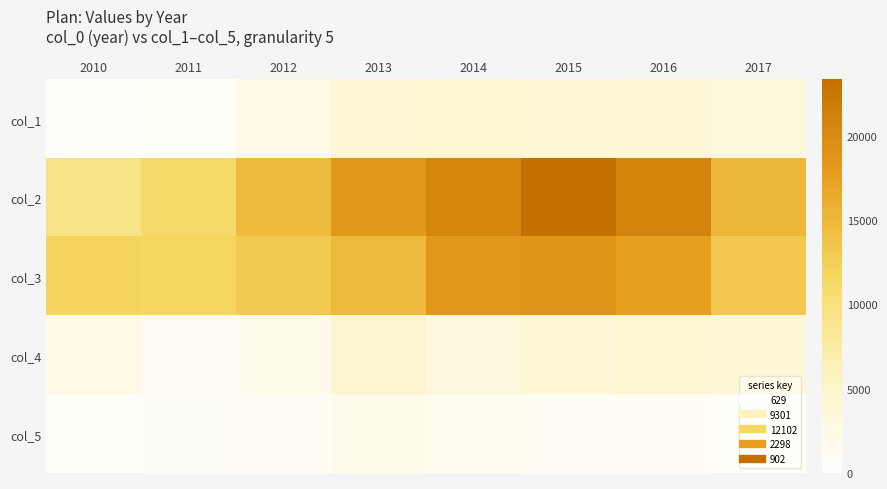

Reading left to right, what are all the values shown in this chart?

col_1: 2010=629	2011=899	2012=2320	2013=4175	2014=4362	2015=4045	2016=3716	2017=3231
col_2: 2010=9301	2011=11004	2012=14633	2013=18340	2014=20590	2015=23347	2016=20877	2017=15045
col_3: 2010=12102	2011=11741	2012=13086	2013=14745	2014=18454	2015=18964	2016=17559	2017=13256
col_4: 2010=2298	2011=1193	2012=1709	2013=4396	2014=3132	2015=3583	2016=4261	2017=3869
col_5: 2010=902	2011=949	2012=1175	2013=1857	2014=1516	2015=1135	2016=1168	2017=751